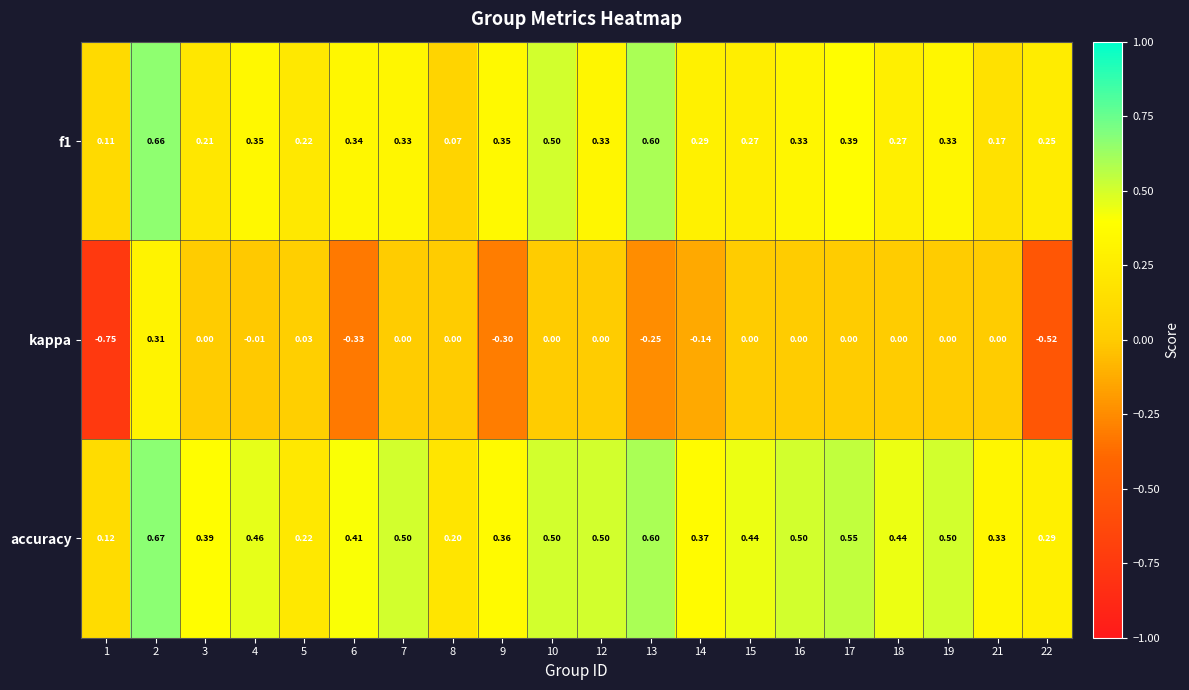

Which series has the largest total across all categories?

accuracy